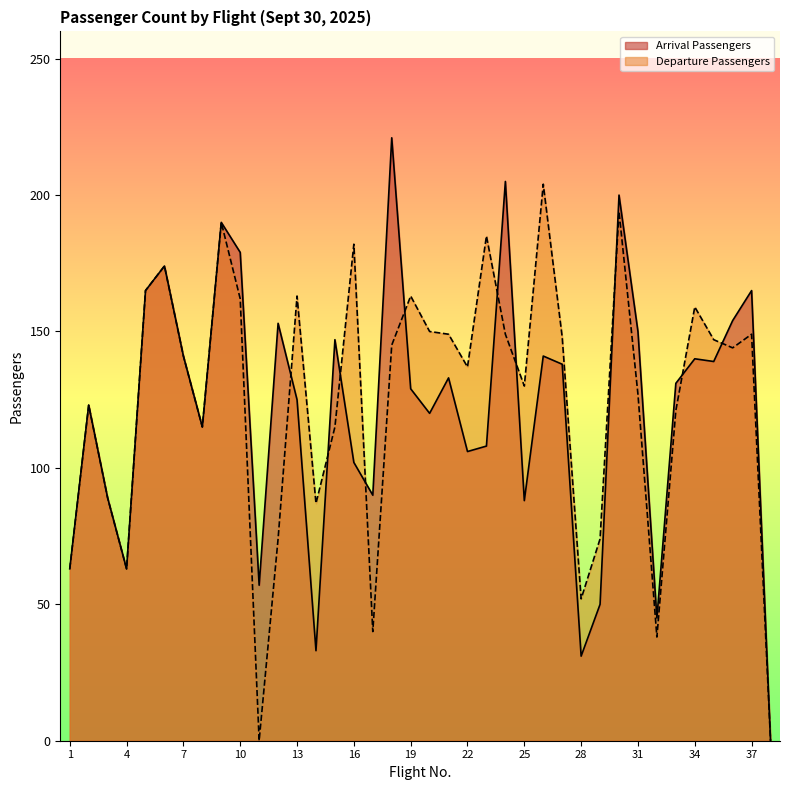

Which category has the lowest value across all series?

38